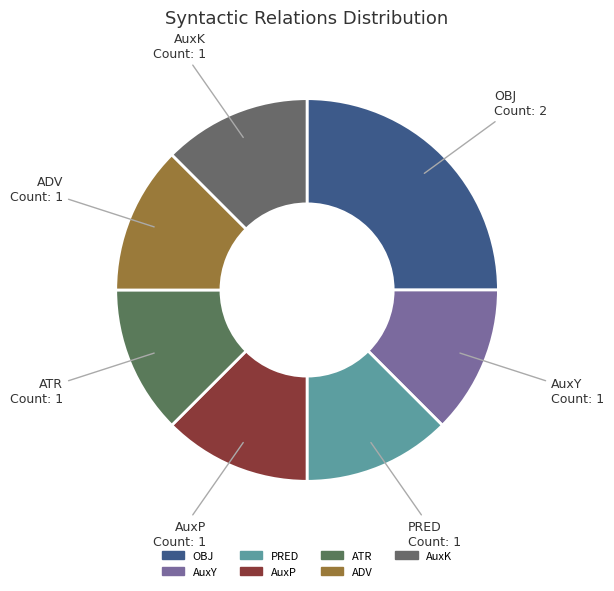

Do AuxY and ADV together represent more than half of the pie?

No